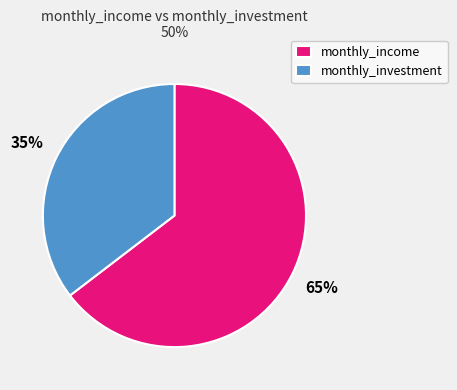

Which has a higher value, monthly_investment or monthly_income?

monthly_income